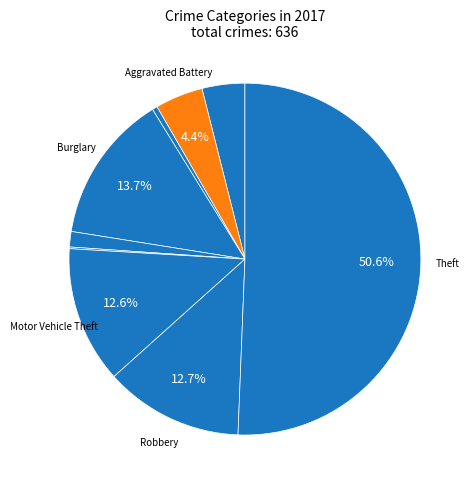

To the nearest percent, what is the average slice percentage?

11%